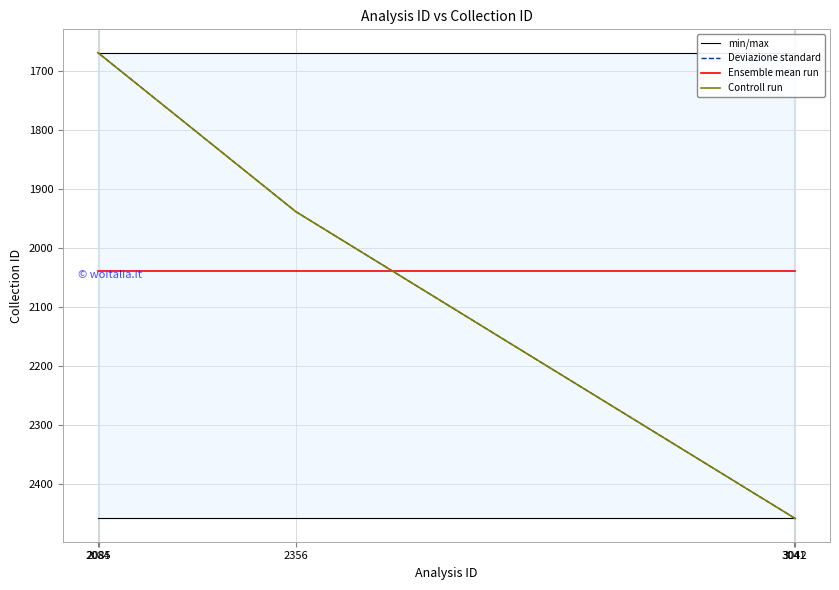

True or false: Controll run and Deviazione standard cross at least once.

False